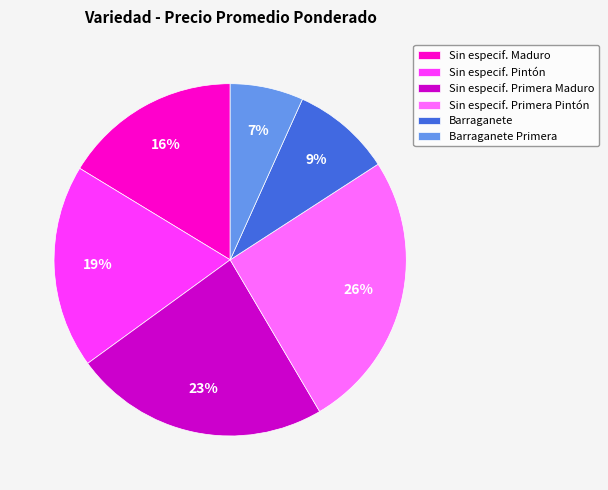

What percentage is the Barraganete slice, to the nearest percent?

9%